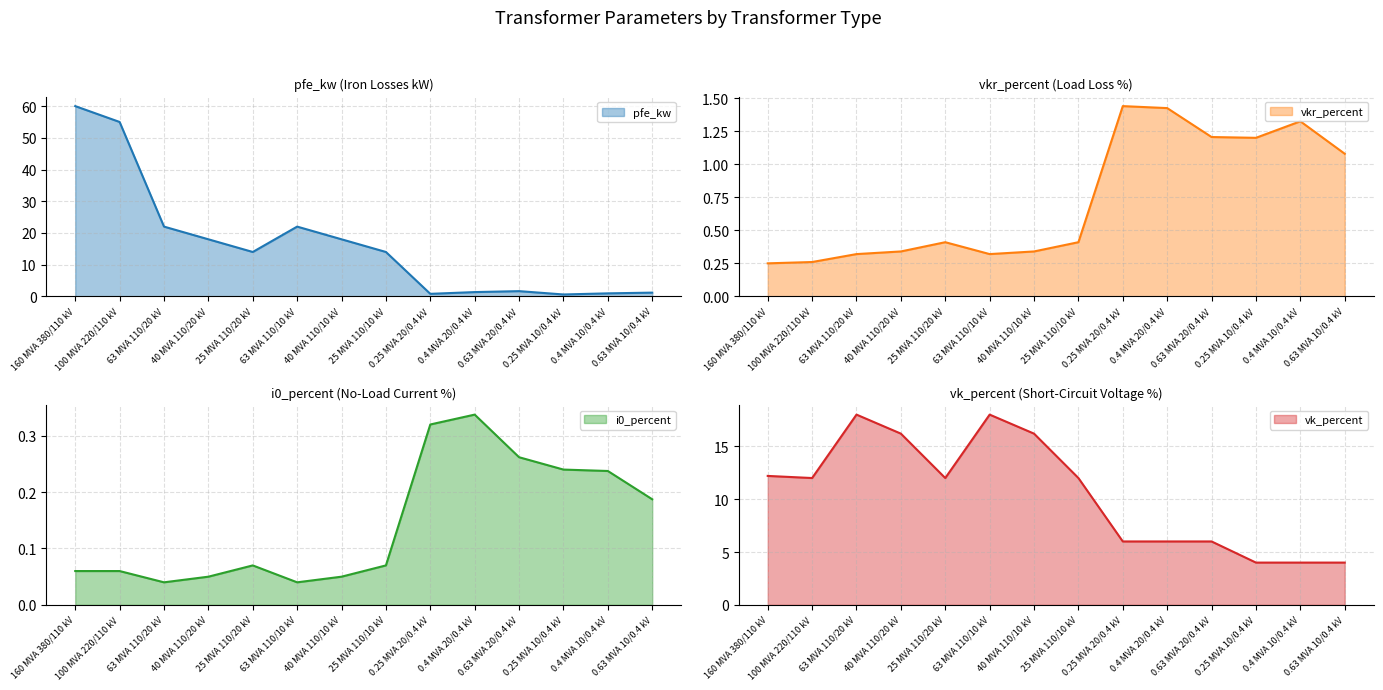

True or false: i0_percent and pfe_kw cross at least once.

False